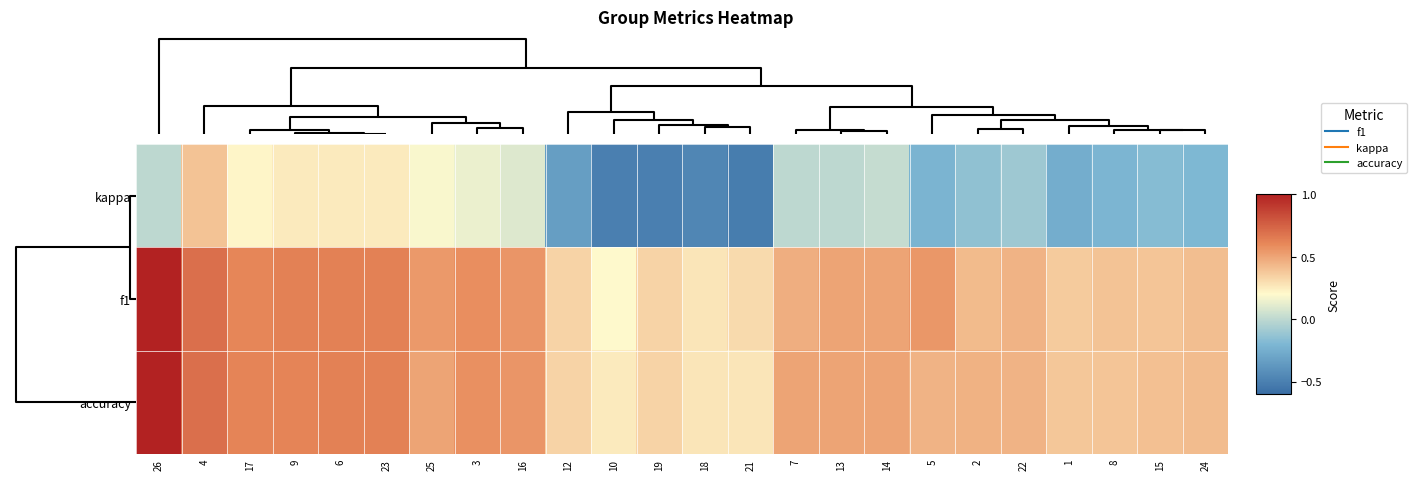

Reading left to right, what are all the values shown in this chart?

kappa: 26=0.0	4=0.4	17=0.2	9=0.3	6=0.2	23=0.2	25=0.2	3=0.1	16=0.1	12=-0.3	10=-0.5	19=-0.5	18=-0.5	21=-0.5	7=0.0	13=0.0	14=0.0	5=-0.2	2=-0.1	22=-0.1	1=-0.2	8=-0.2	15=-0.2	24=-0.2
f1: 26=1.0	4=0.7	17=0.6	9=0.6	6=0.6	23=0.6	25=0.5	3=0.6	16=0.6	12=0.3	10=0.2	19=0.3	18=0.3	21=0.3	7=0.5	13=0.5	14=0.5	5=0.5	2=0.4	22=0.4	1=0.4	8=0.4	15=0.4	24=0.4
accuracy: 26=1.0	4=0.7	17=0.6	9=0.6	6=0.6	23=0.6	25=0.5	3=0.6	16=0.6	12=0.3	10=0.2	19=0.3	18=0.3	21=0.3	7=0.5	13=0.5	14=0.5	5=0.4	2=0.5	22=0.4	1=0.4	8=0.4	15=0.4	24=0.4